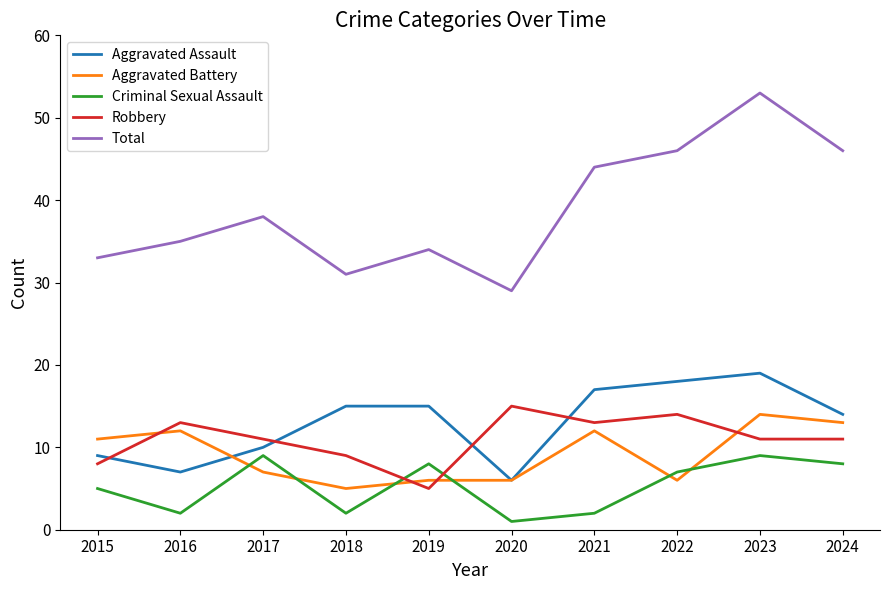

True or false: Criminal Sexual Assault has more than 1 interior local peaks.

True